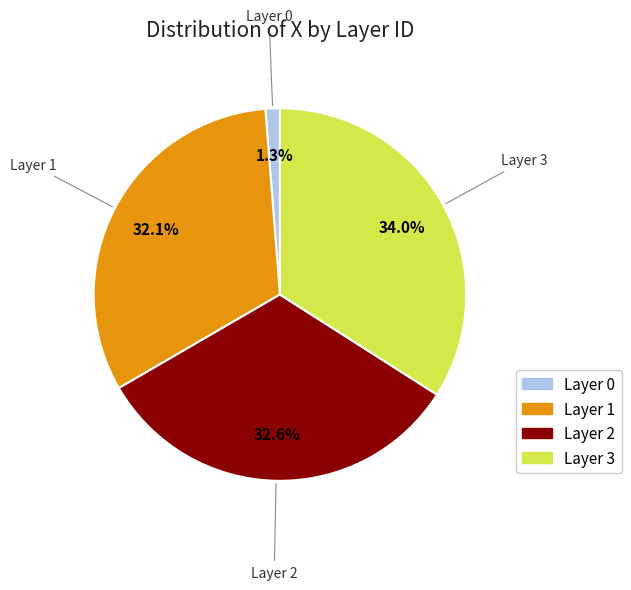

Does any single category account for the majority?

No